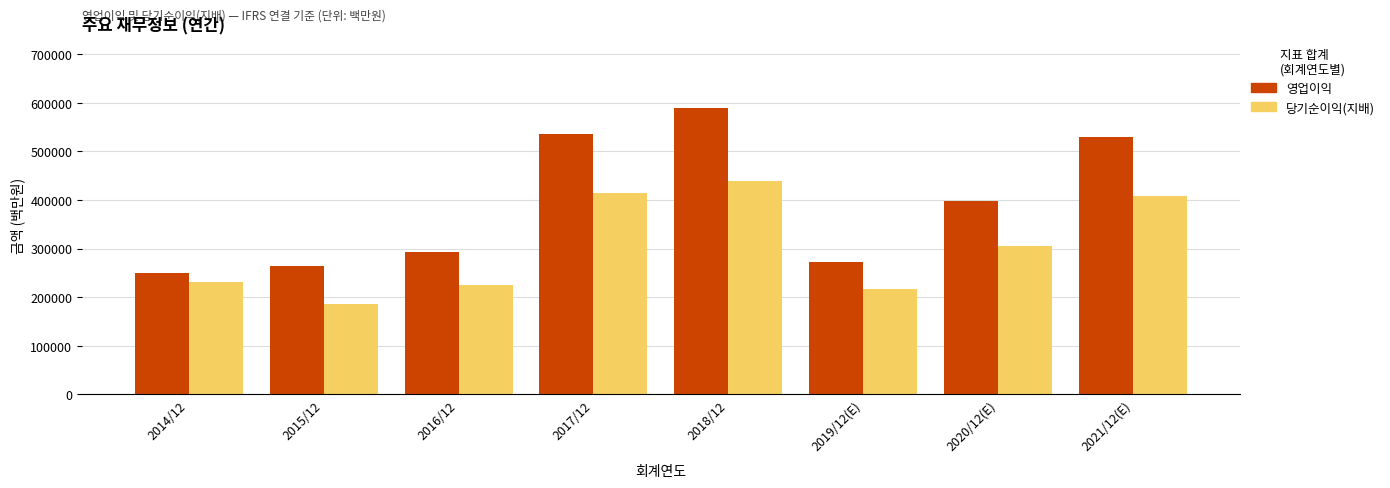

True or false: 당기순이익(지배) has a value of 224157 at 2016/12.

True